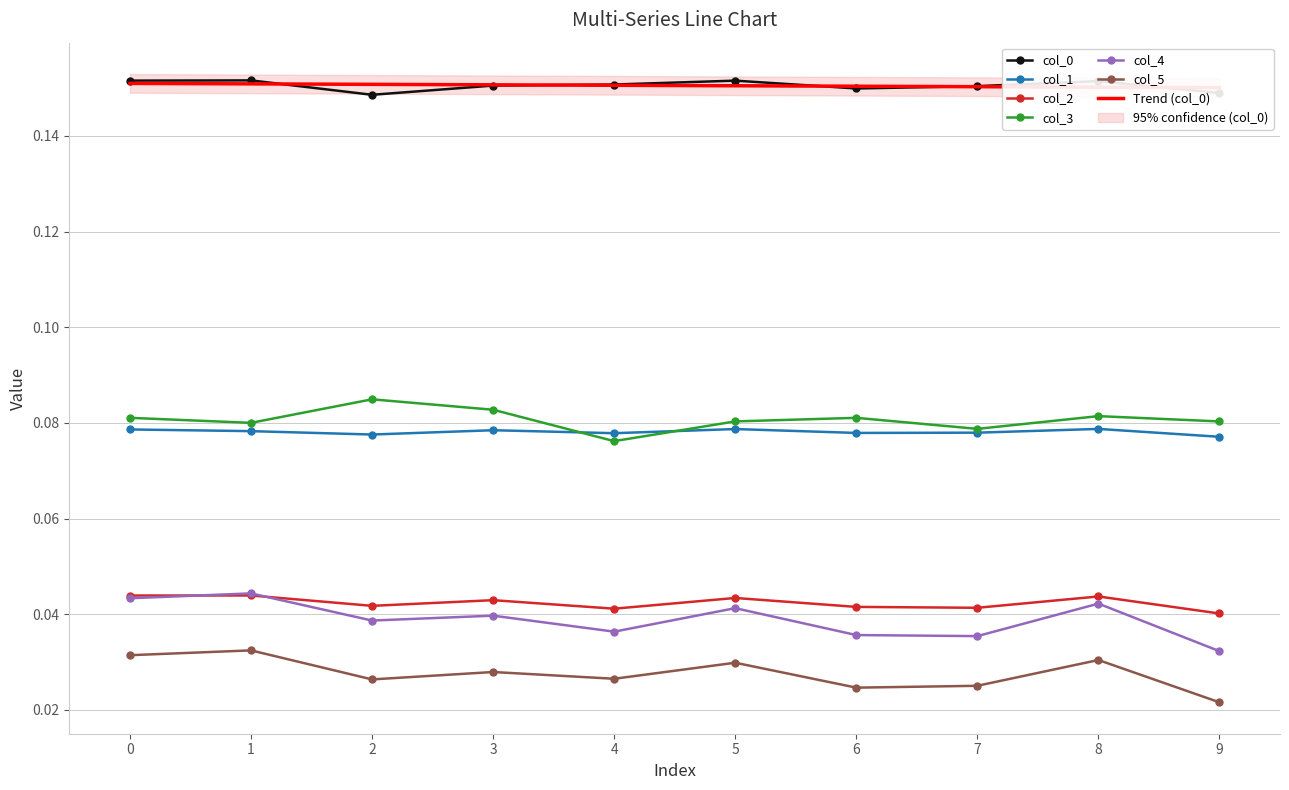

Is this an area chart (filled region under the line)?

No